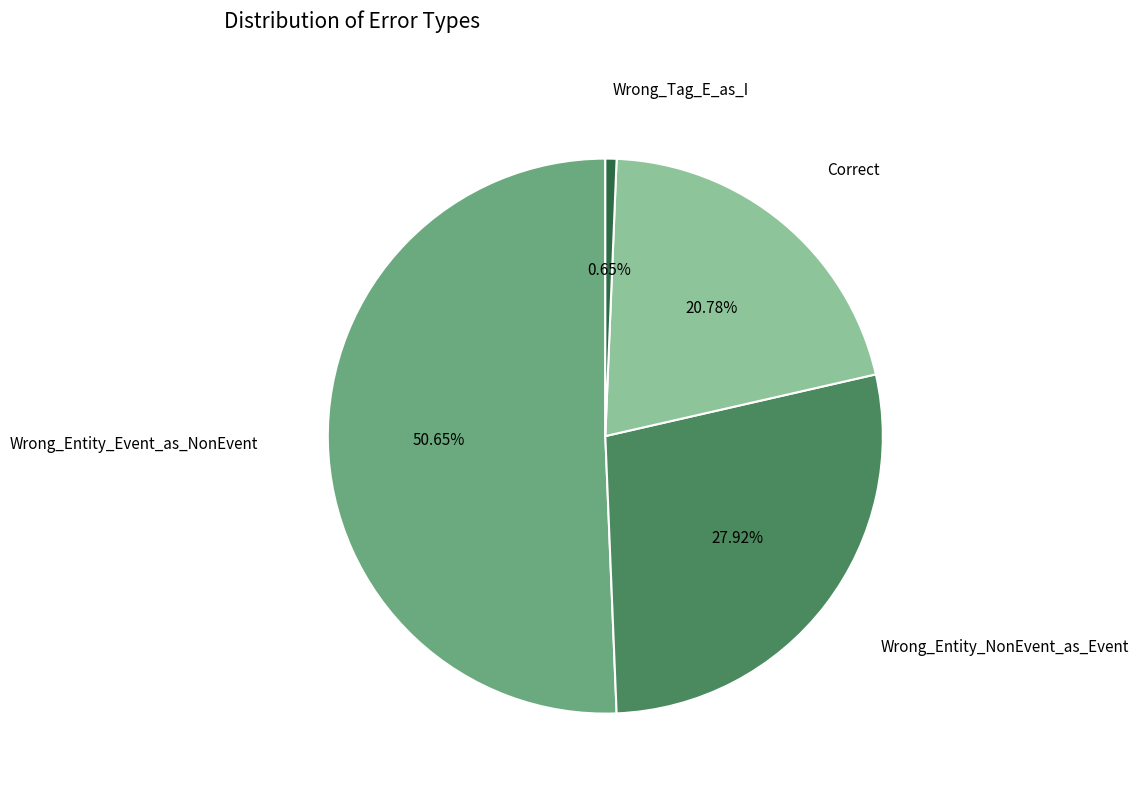

How many slices are in this pie chart?

4